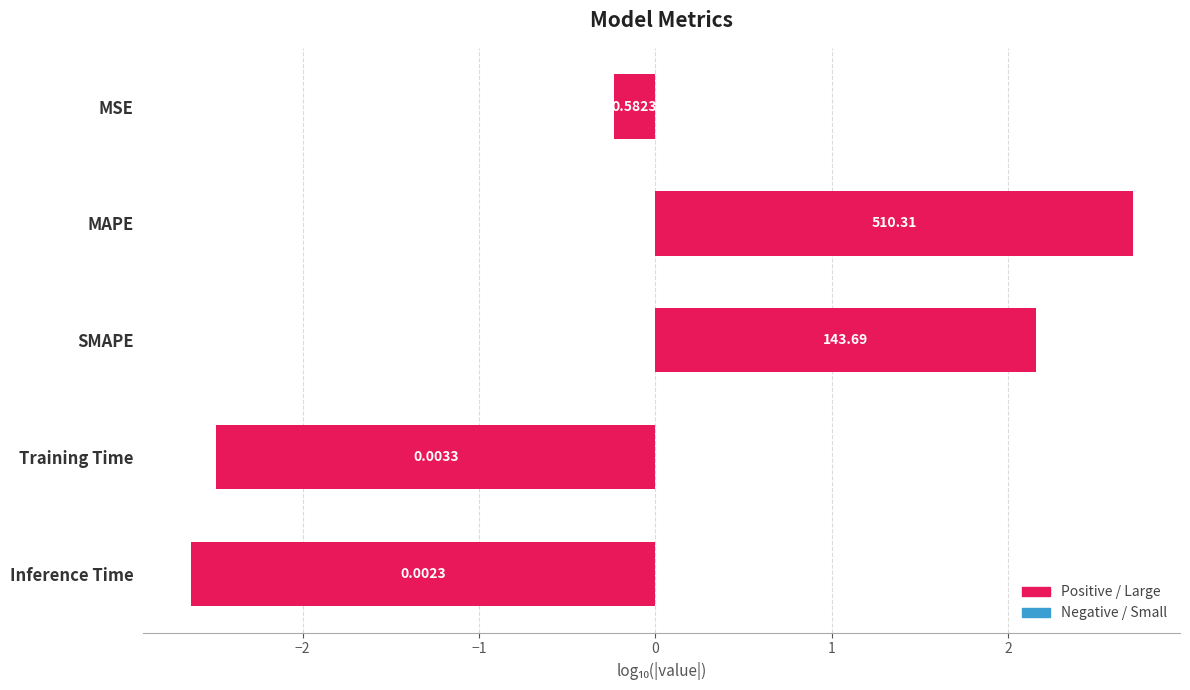

How many bars are there in total?

5